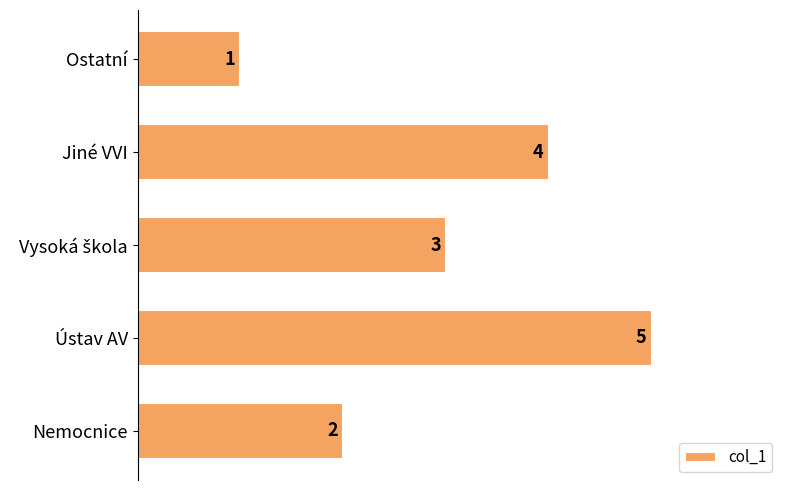

What position from the bottom is Ostatní?

5